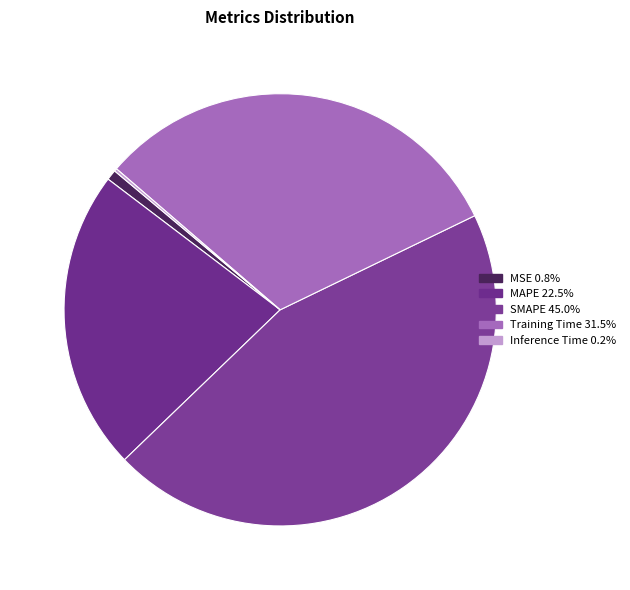

How many slices are in this pie chart?

5